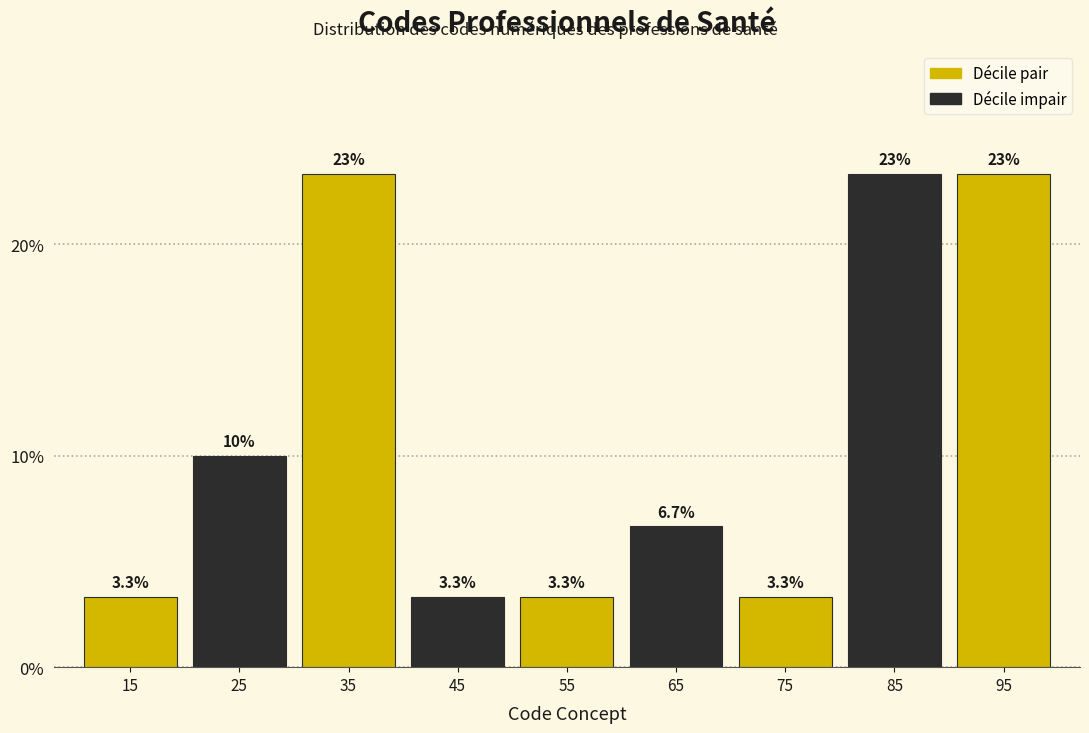

Reading left to right, transcribe all the data shown in this chart.

3.3	10.0	23.3	3.3	3.3	6.7	3.3	23.3	23.3